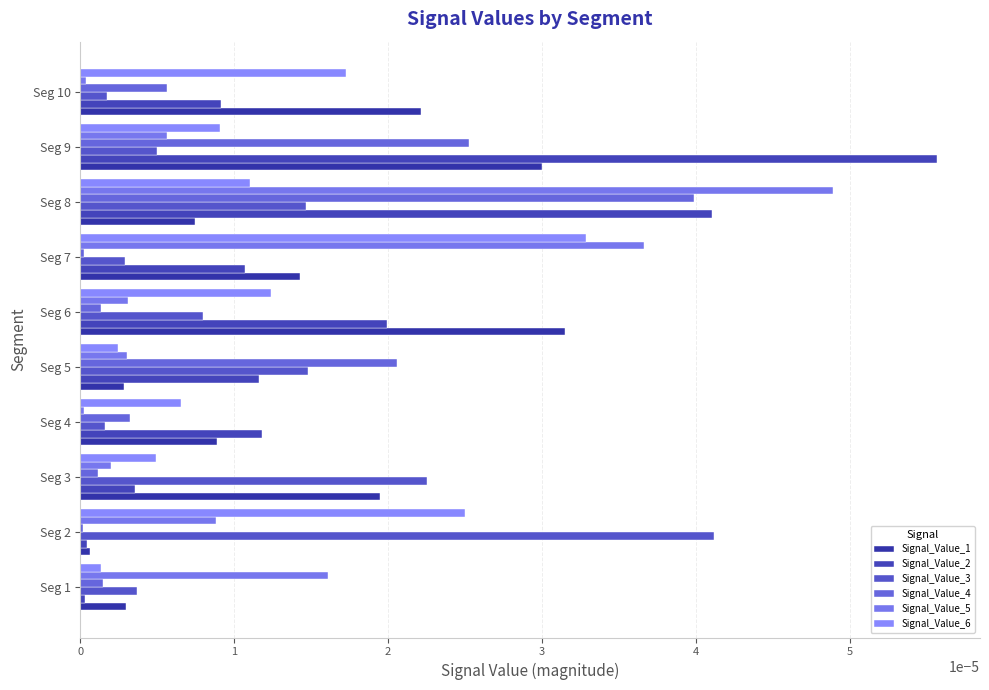

How many categories are shown in the chart?

10